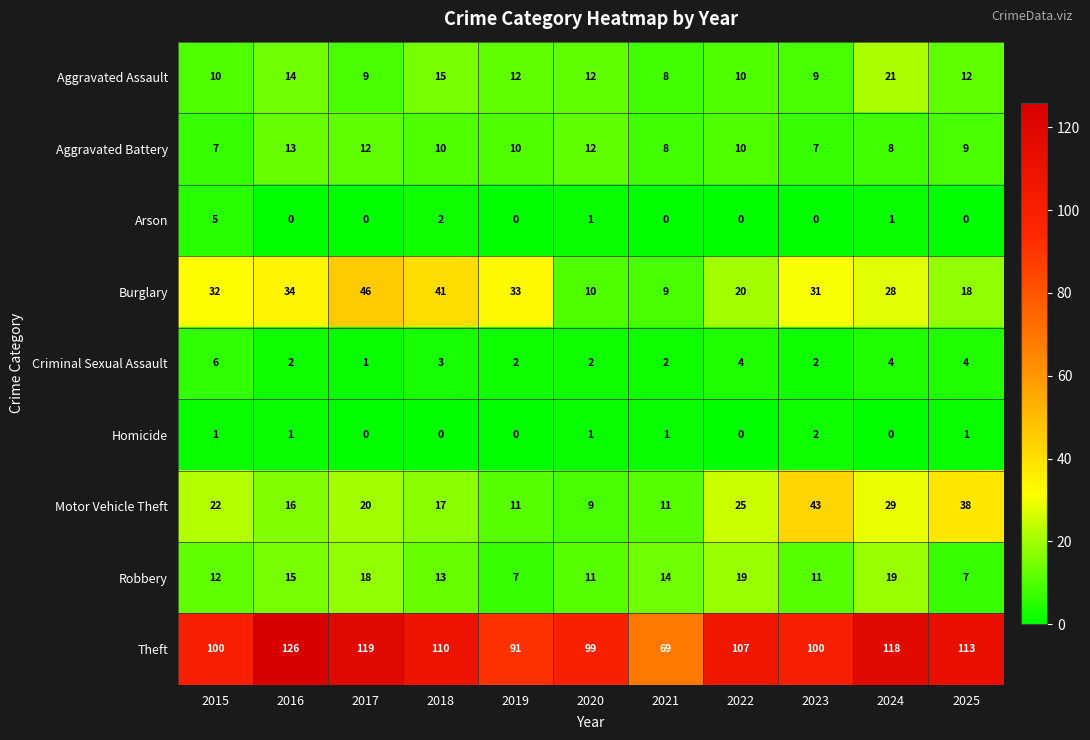

What is the maximum value shown in the chart?

126